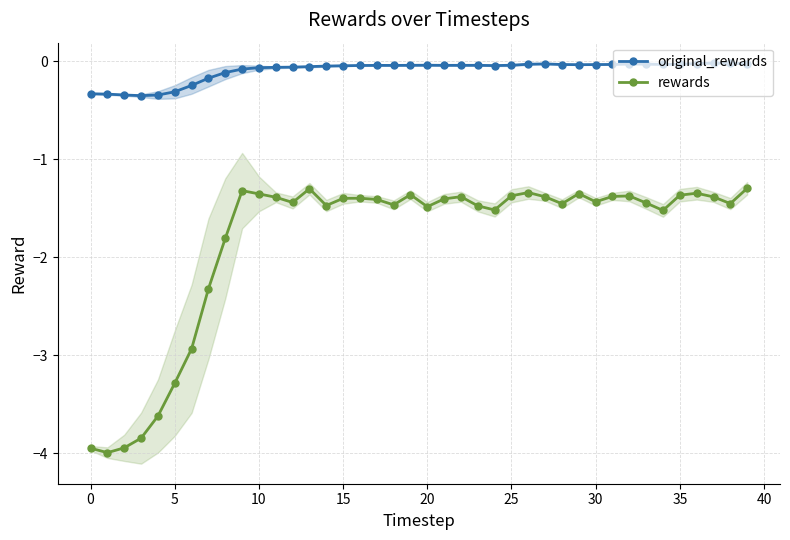

Is it true that rewards equals -1.4 at 15?

True